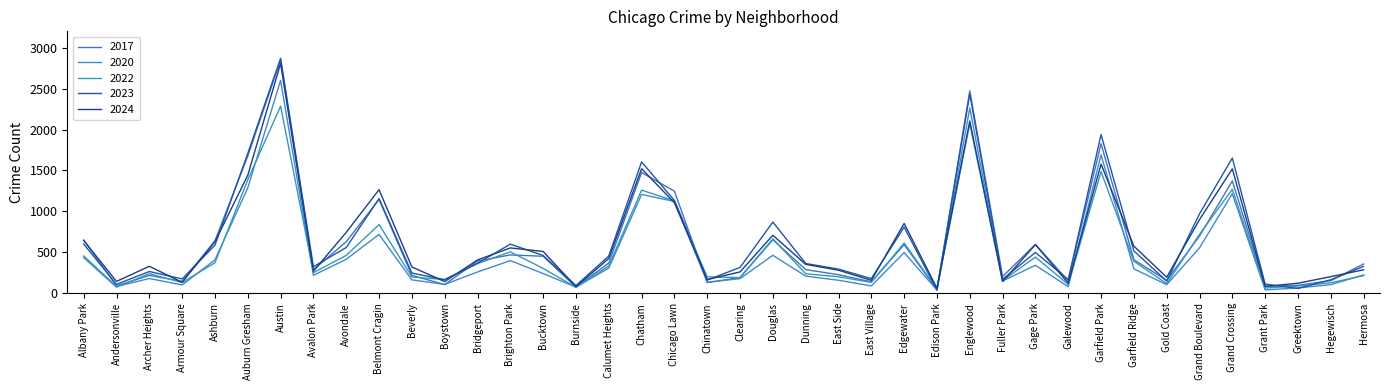

At how many categories does at least one series exceed 1635?

5